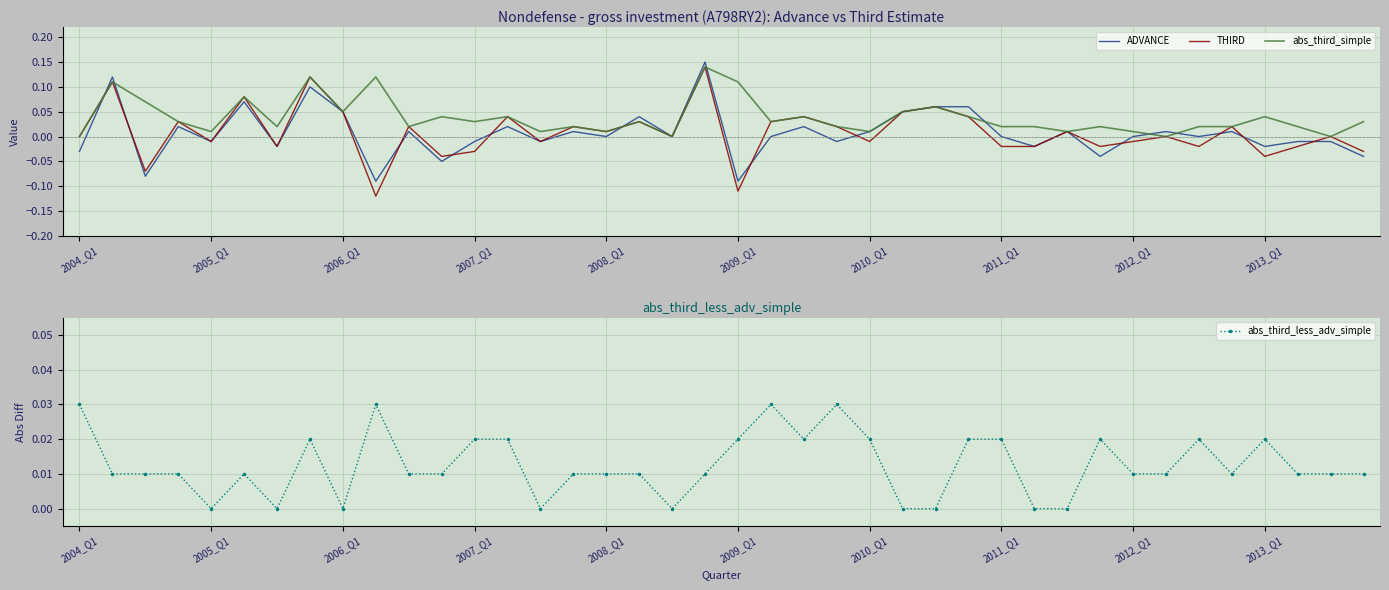

Which series ends up on top after the final intersection of ADVANCE and THIRD?

THIRD